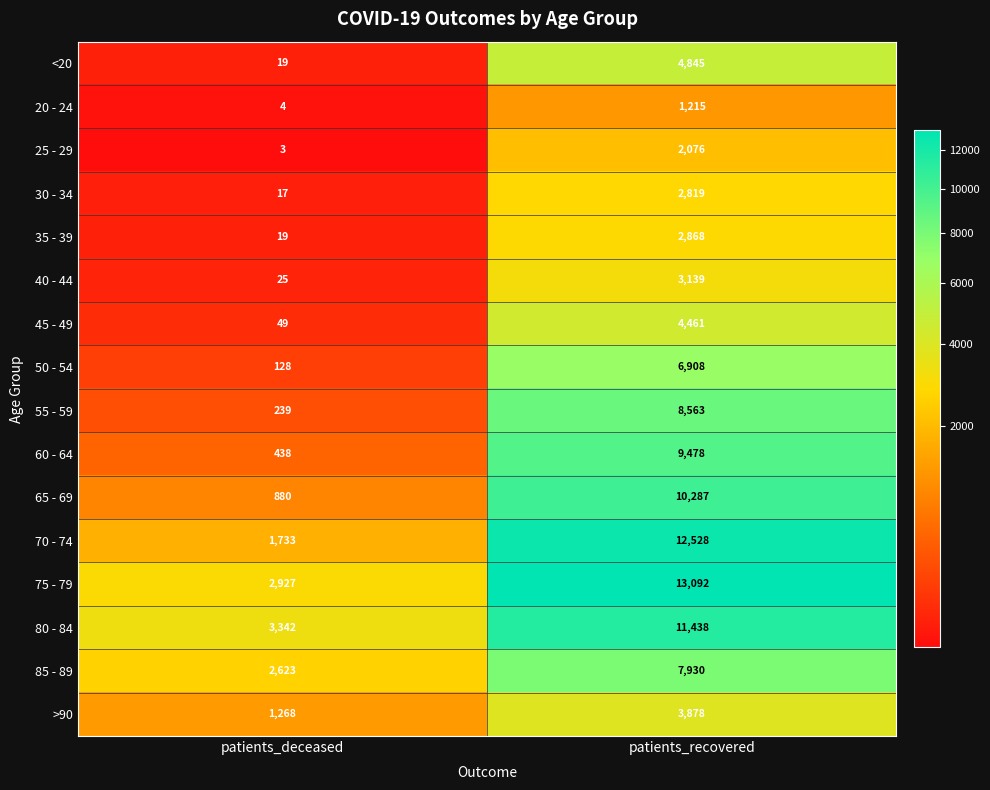

Which series has the widest spread of values?

70 - 74